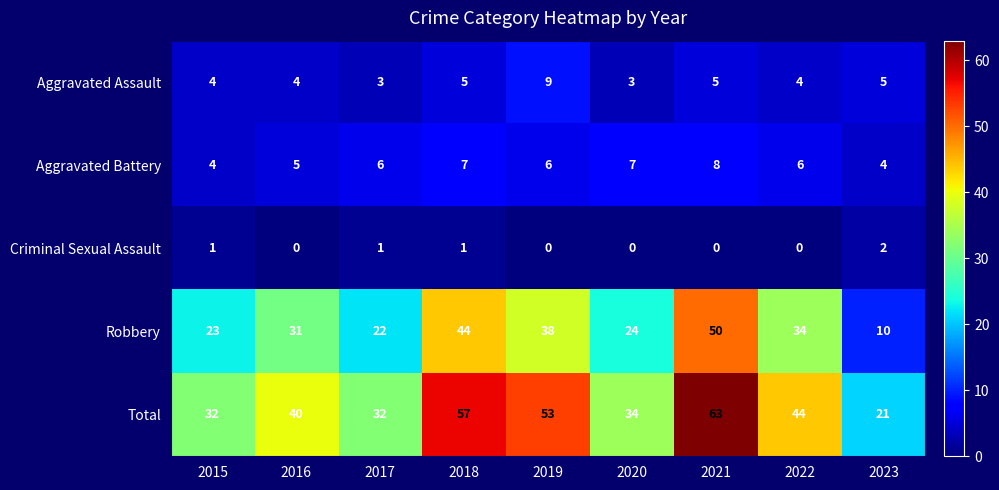

Which series has the largest range (max minus min)?

Total